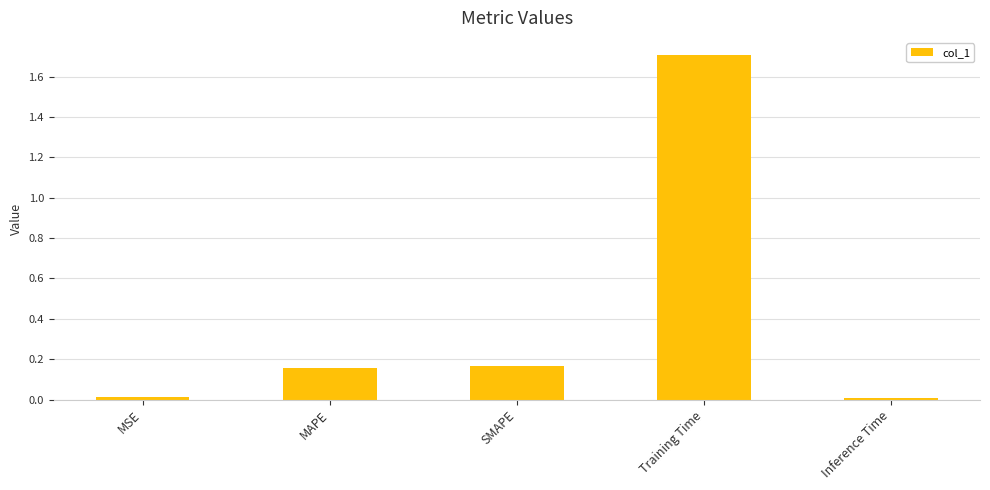

What is the sum of all values?

2.1